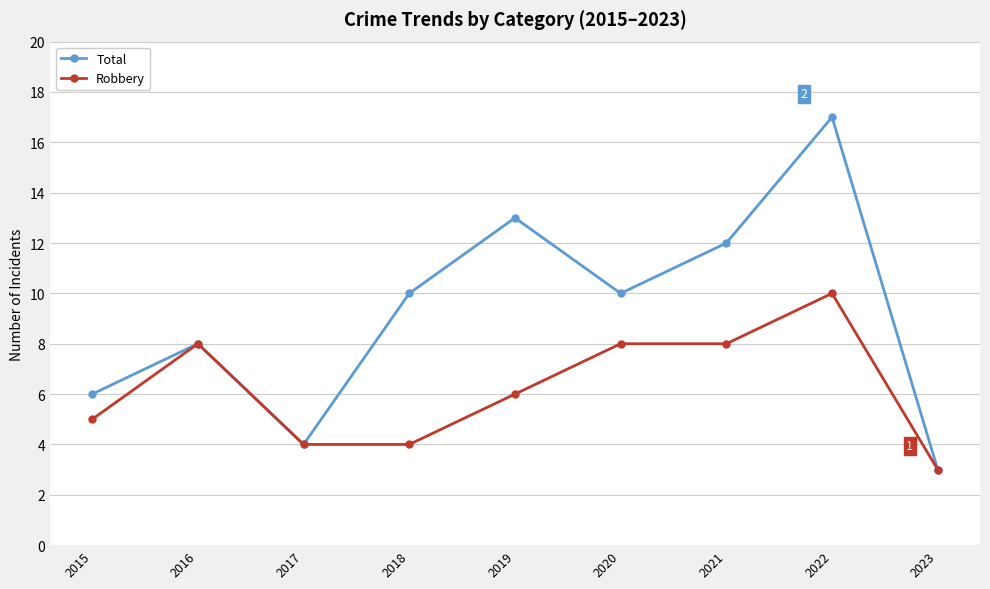

Rank the series by their maximum value, from highest to lowest.

Total, Robbery